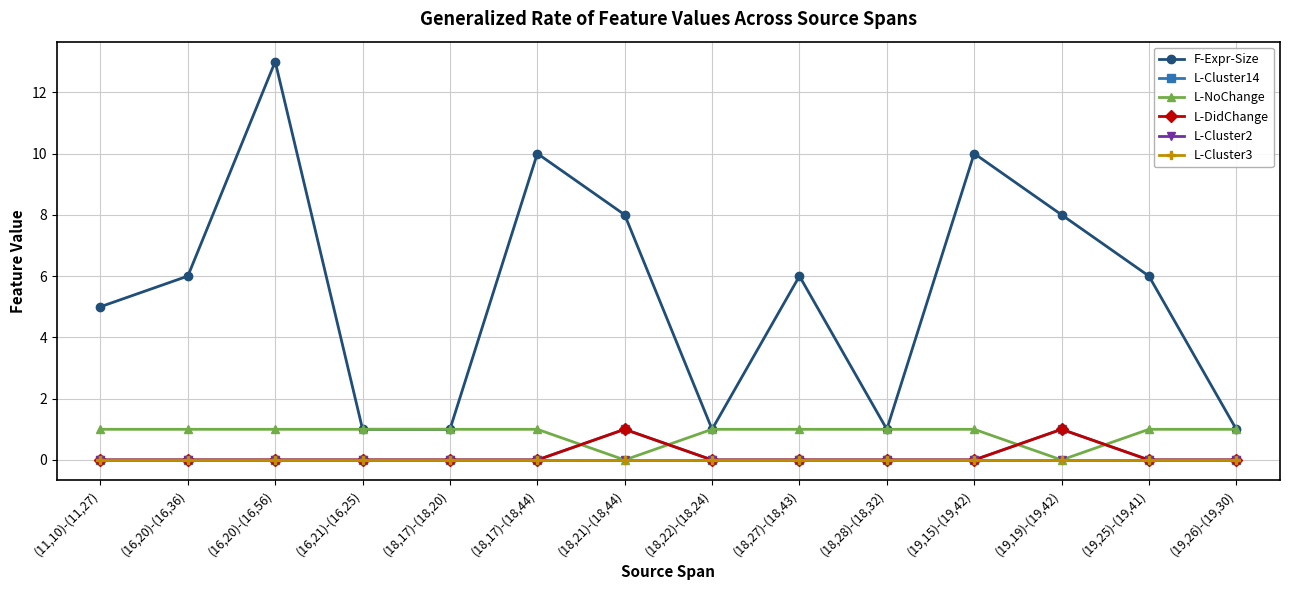

Does the chart have visible grid lines?

Yes